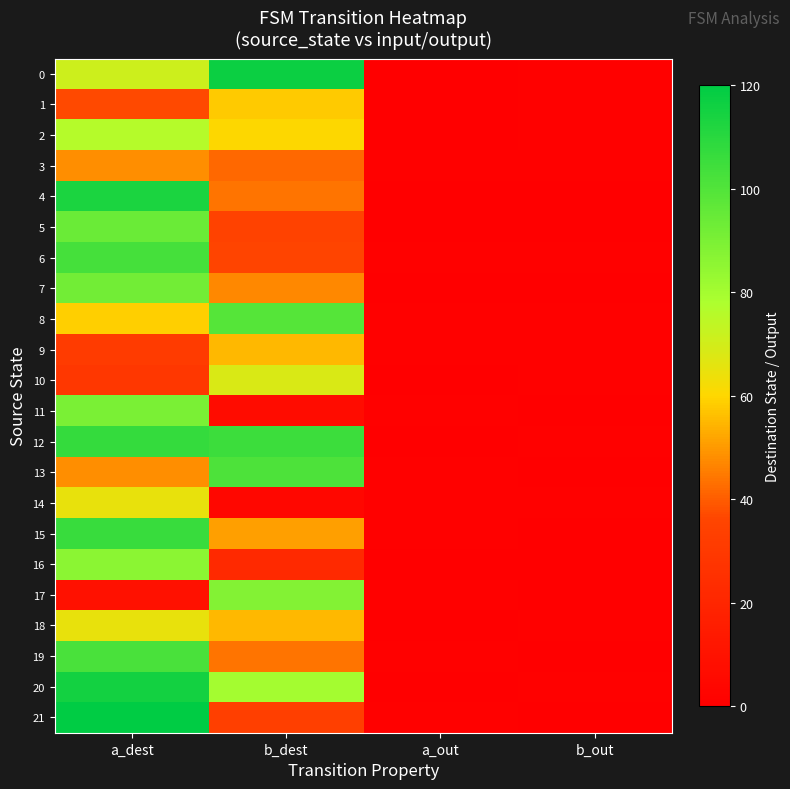

What is the difference between the highest and lowest values at b_out?

1